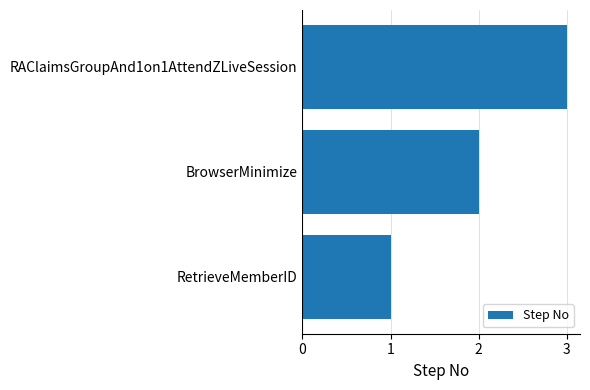

List the labels in order of value, smallest first.

RetrieveMemberID, BrowserMinimize, RAClaimsGroupAnd1on1AttendZLiveSession